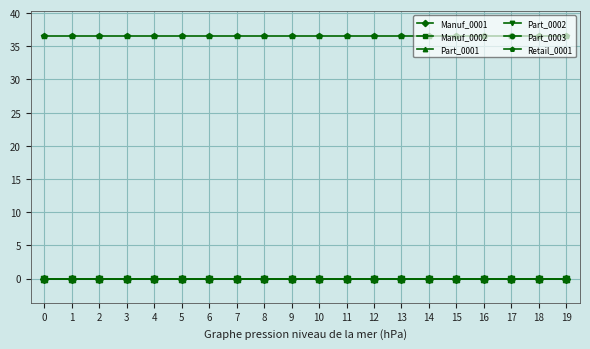

Is this an area chart (filled region under the line)?

No